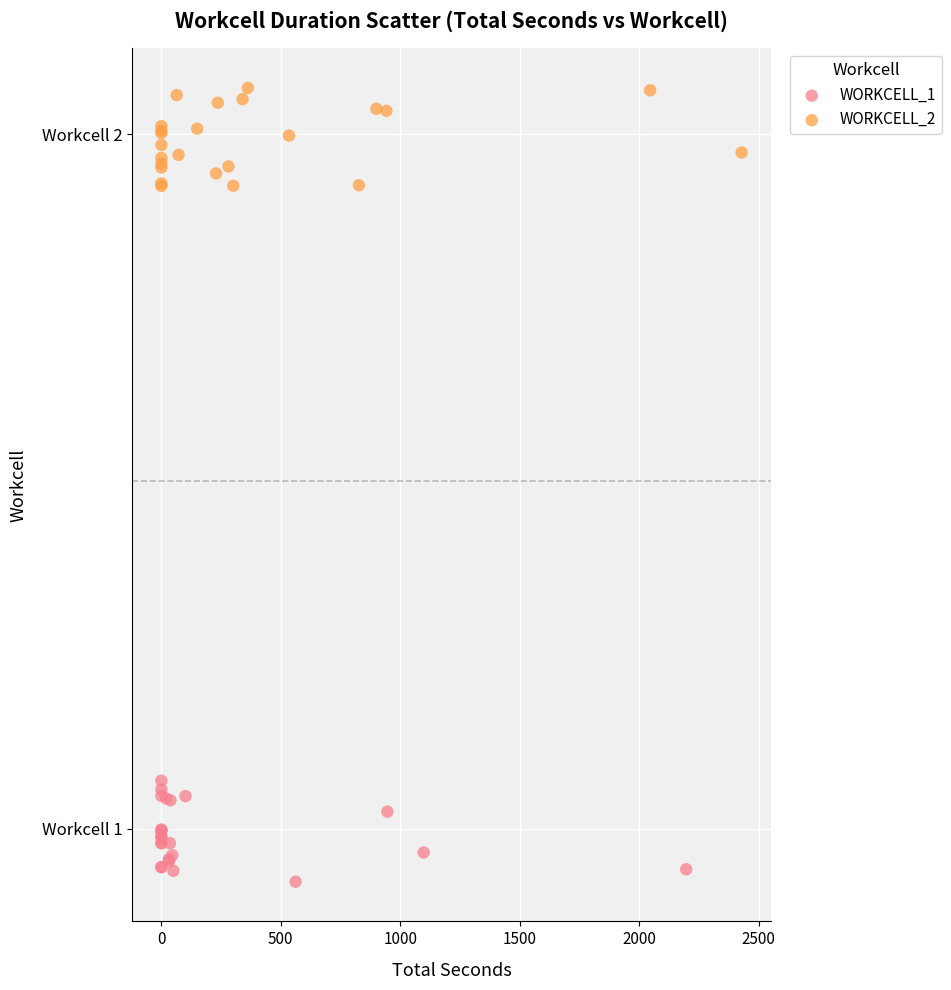

What are all the series names shown in the legend?

WORKCELL_1, WORKCELL_2